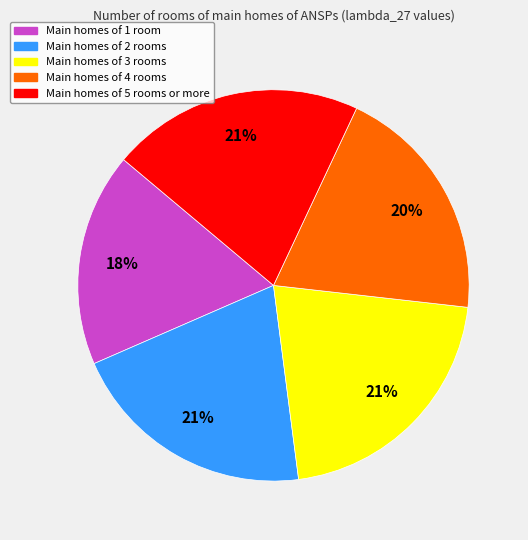

Is there a majority slice in this chart?

No